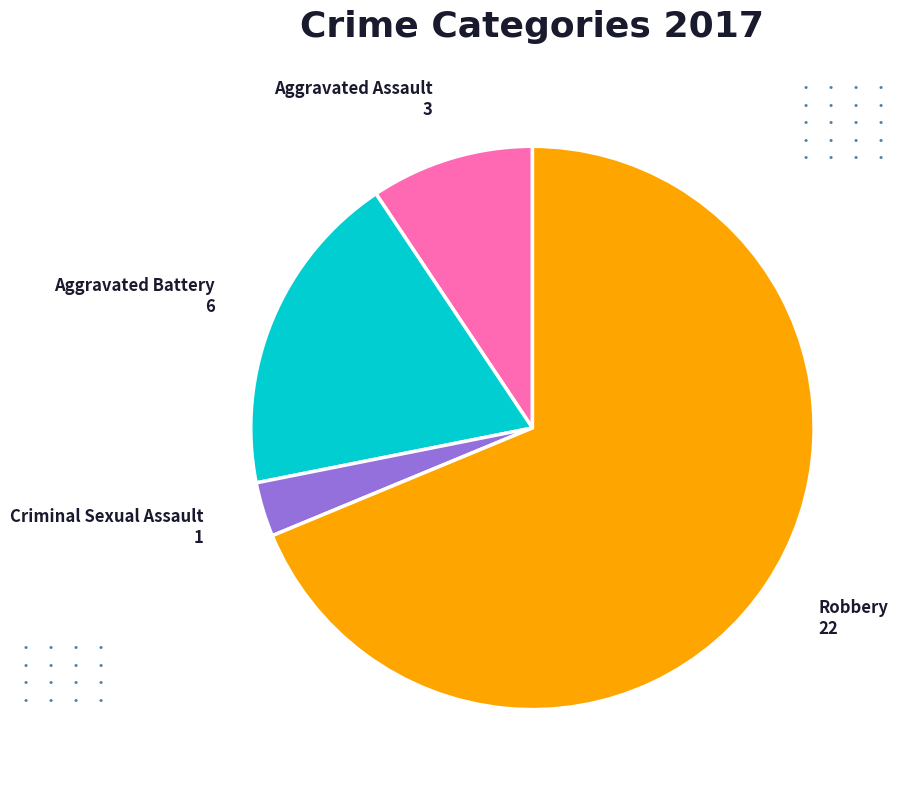

How many slices are in this pie chart?

4